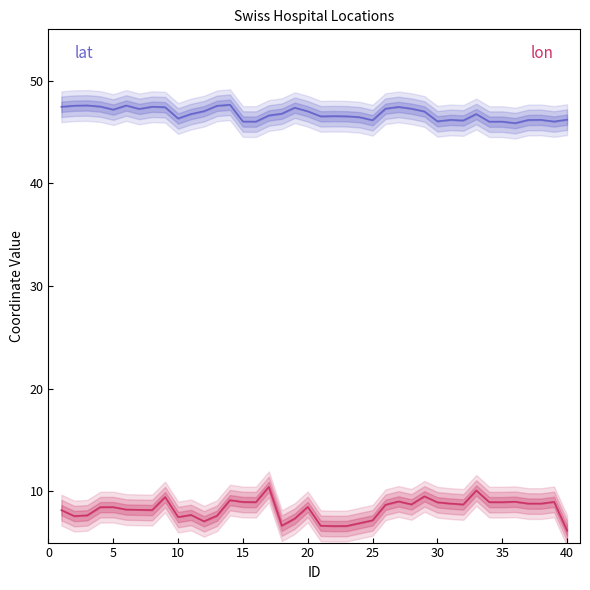

At which category does lat reach its first local valley?

5